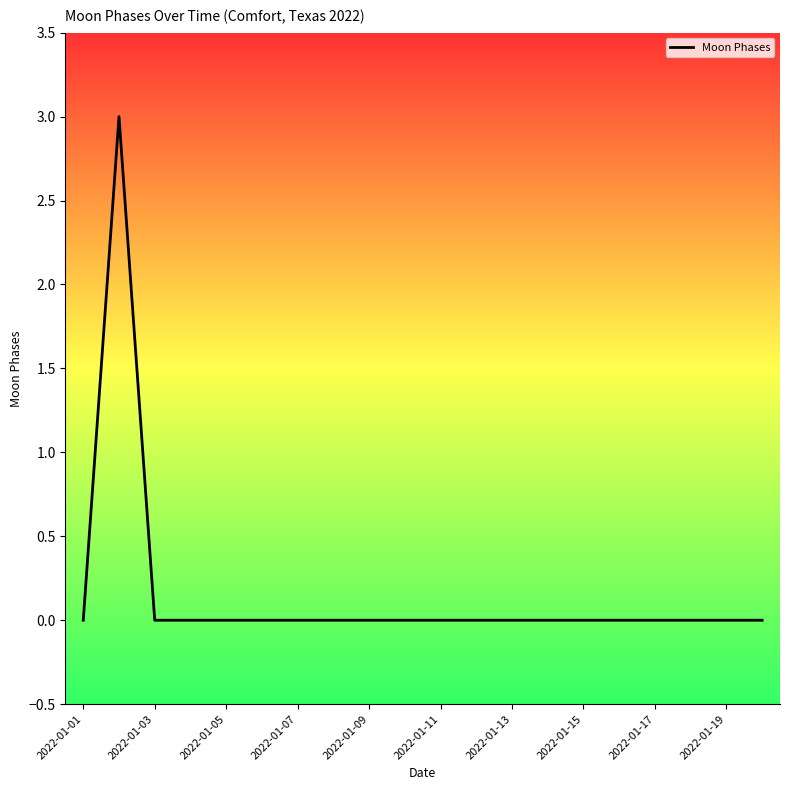

What is the difference between the maximum and minimum values?

3